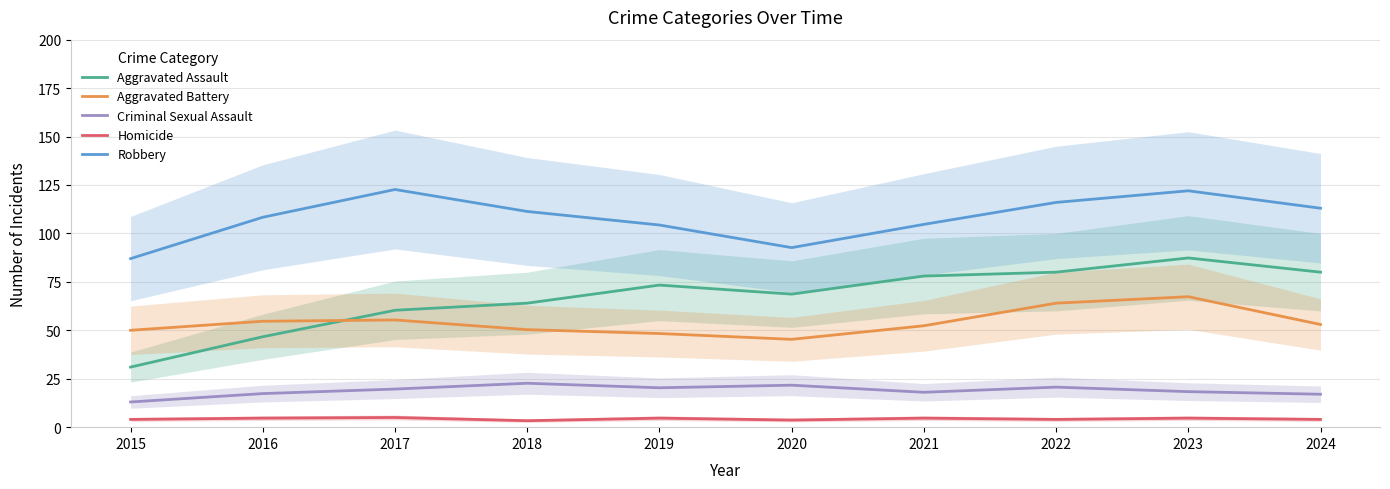

How many categories are shown in the chart?

10